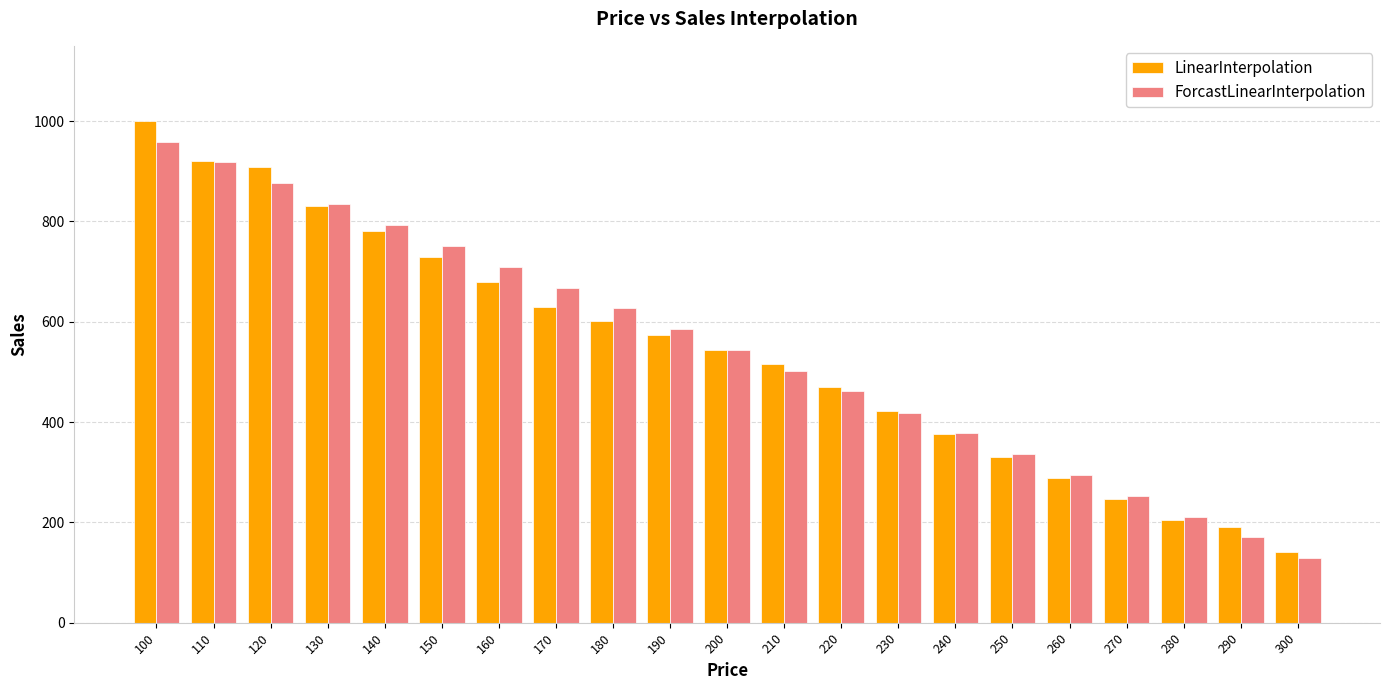

The value of LinearInterpolation at 170 is 402. True or false?

False